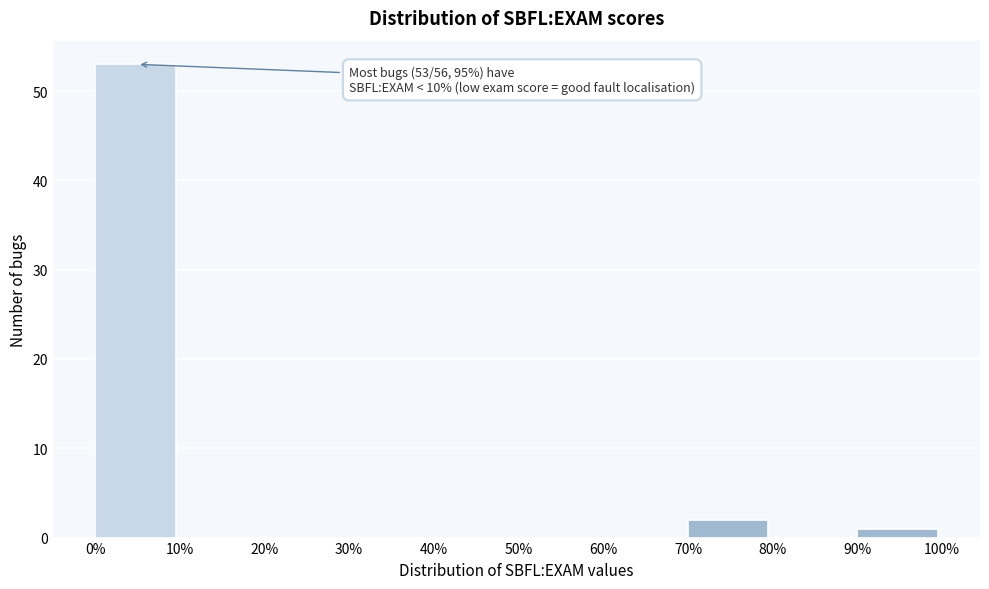

Which range on the x-axis has the tallest bar?

0% to 10%